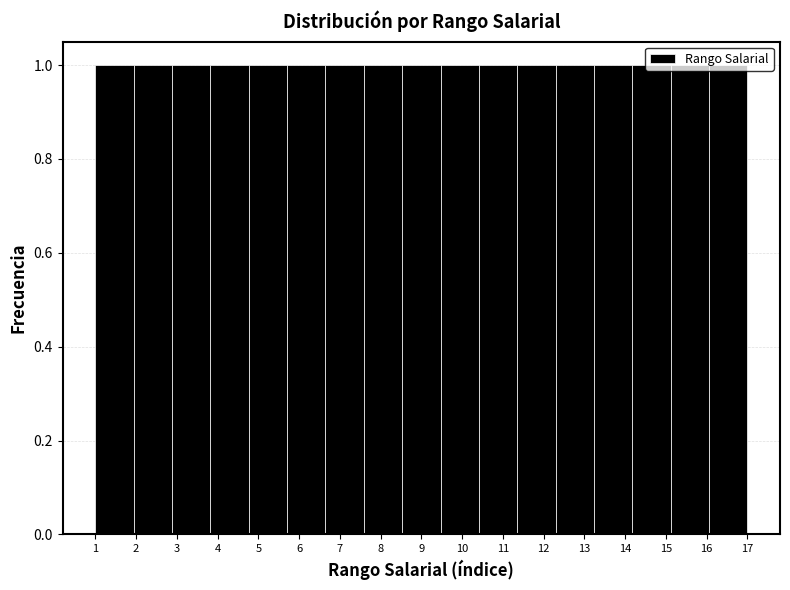

Reading left to right, transcribe this chart: for each bar, give the range it covers on the x-axis and its height. Neither the bar edges nor the heights are printed on the chart, so give them approximately, as read against the axes.

1.0 to 1.9: 1
1.9 to 2.9: 1
2.9 to 3.8: 1
3.8 to 4.8: 1
4.8 to 5.7: 1
5.7 to 6.6: 1
6.6 to 7.6: 1
7.6 to 8.5: 1
8.5 to 9.5: 1
9.5 to 10.4: 1
10.4 to 11.4: 1
11.4 to 12.3: 1
12.3 to 13.2: 1
13.2 to 14.2: 1
14.2 to 15.1: 1
15.1 to 16.1: 1
16.1 to 17.0: 1